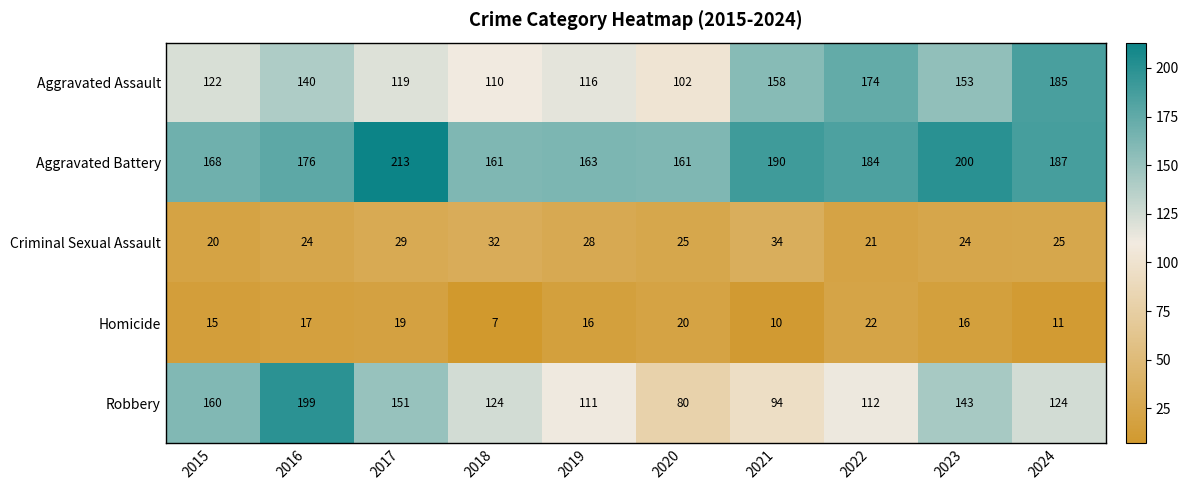

How many values in the Robbery series are below 124?

4